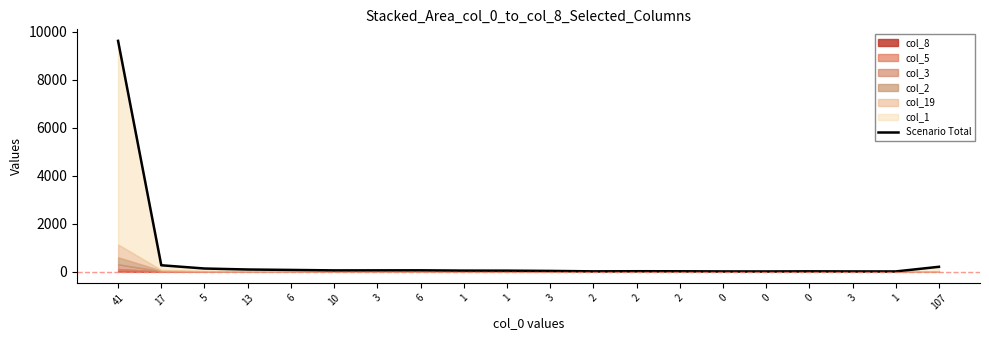

How many data points does each series have?

20